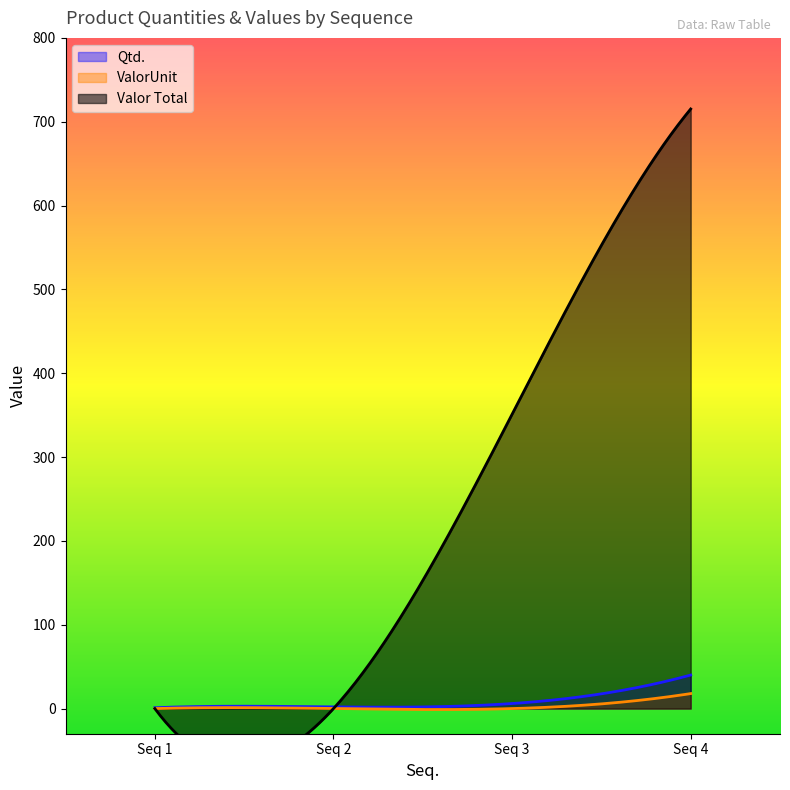

At which category is the sum across all series the highest?

4